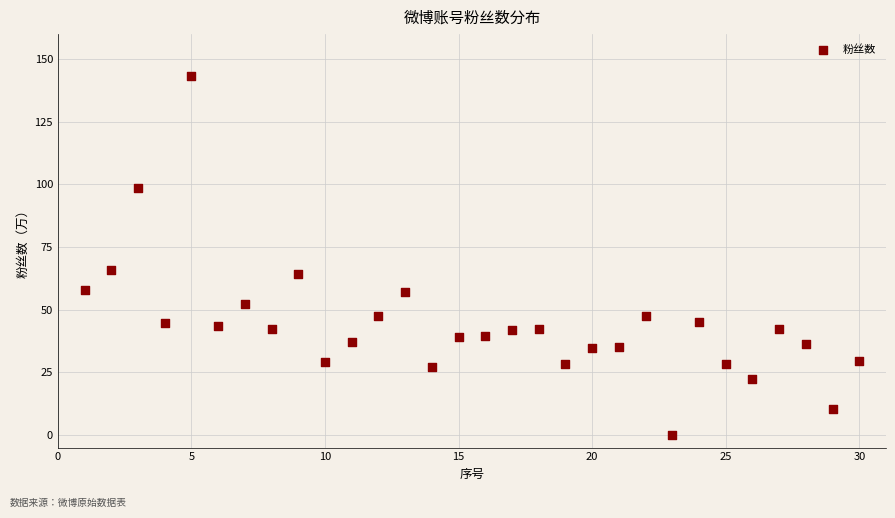

What is the range of X values (max minus min)?

29.0